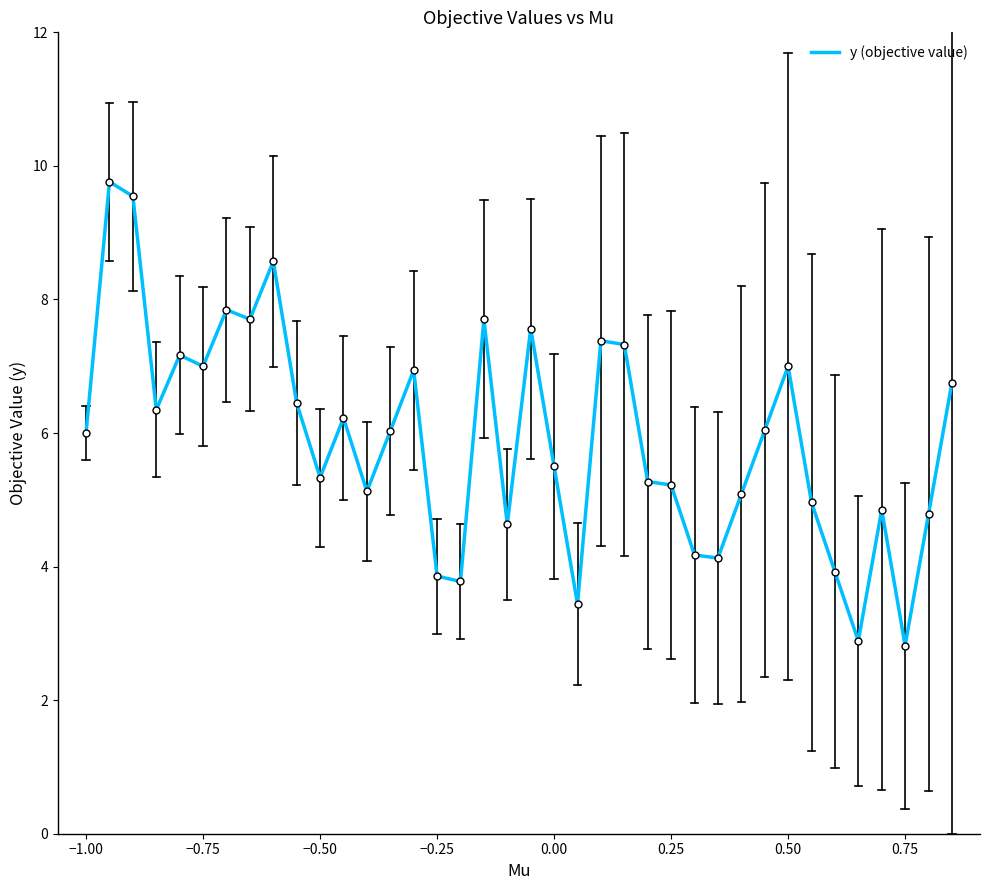

What is the smallest value displayed?

2.8